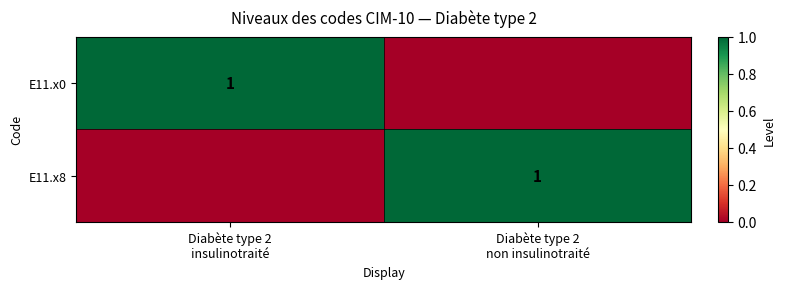

How many positive values does the E11.x8 series have?

1